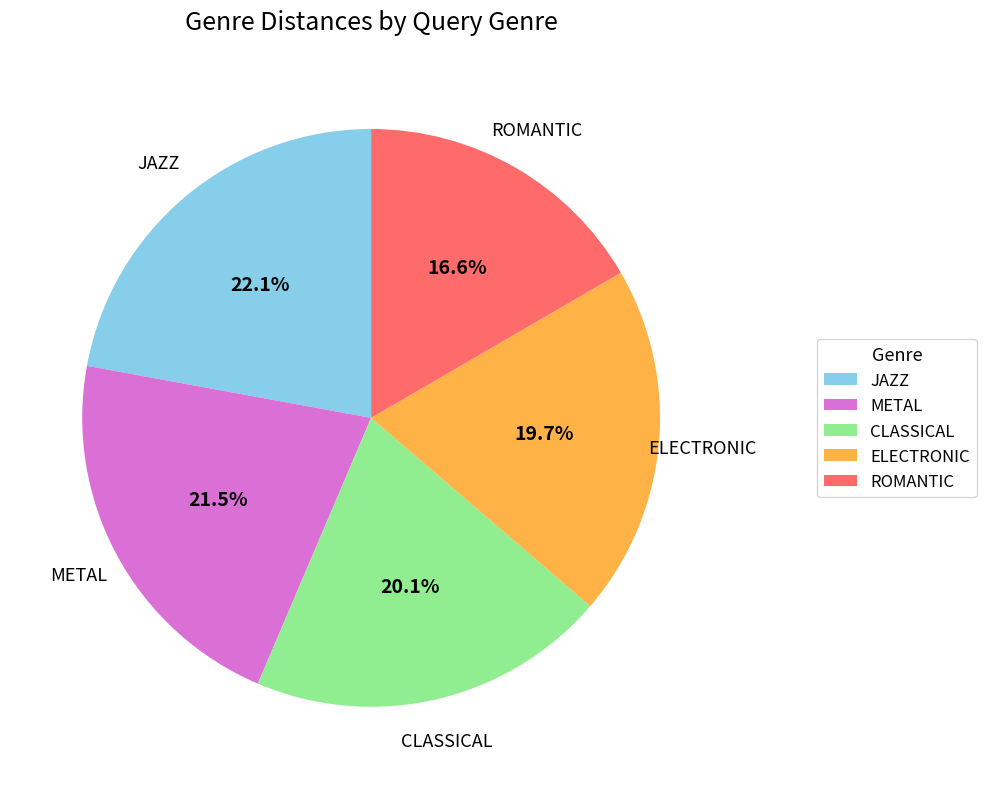

Approximately how many times larger is the value at ROMANTIC compared to JAZZ?

0.8